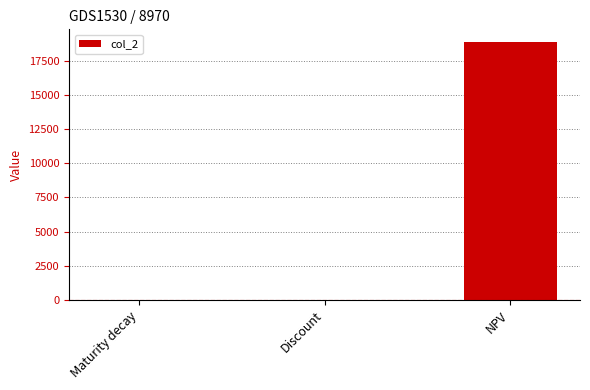

What is the sum of all values?

18848.5